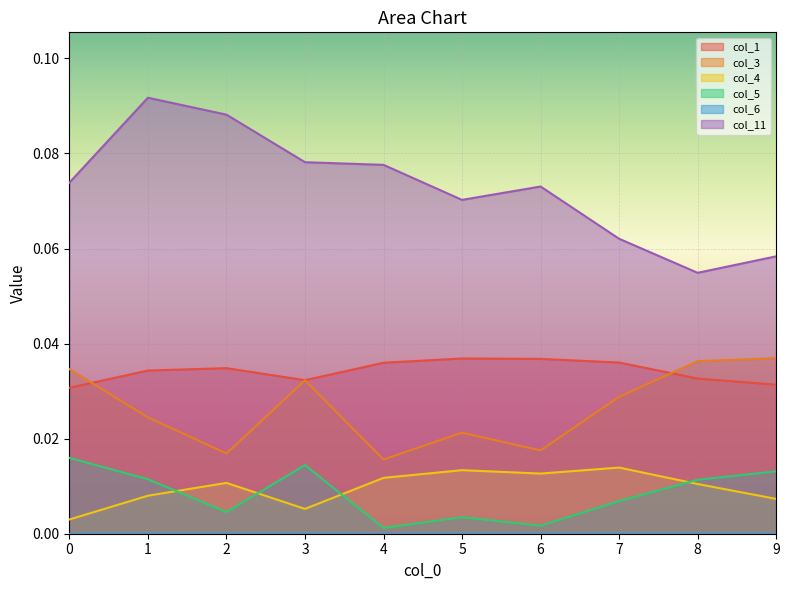

True or false: col_4 and col_1 intersect in this chart.

False